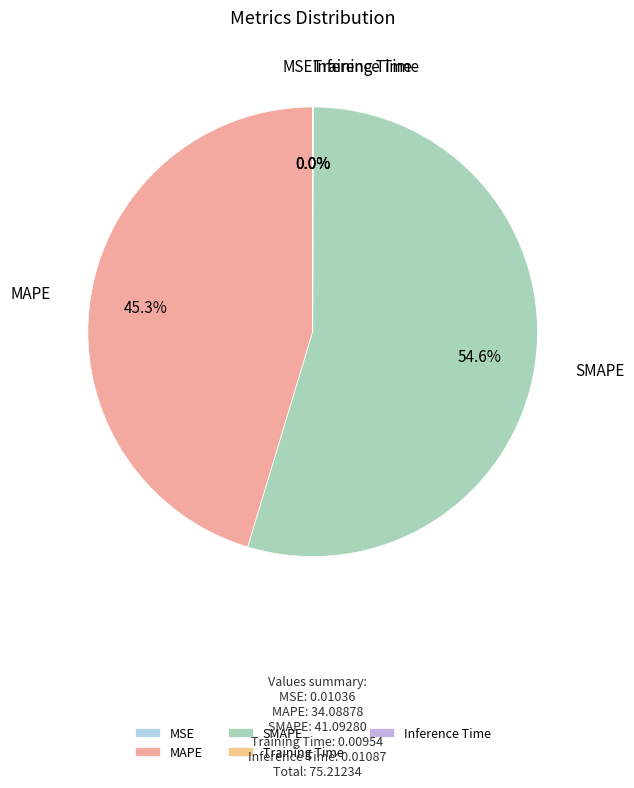

What is the largest slice in the pie chart?

SMAPE